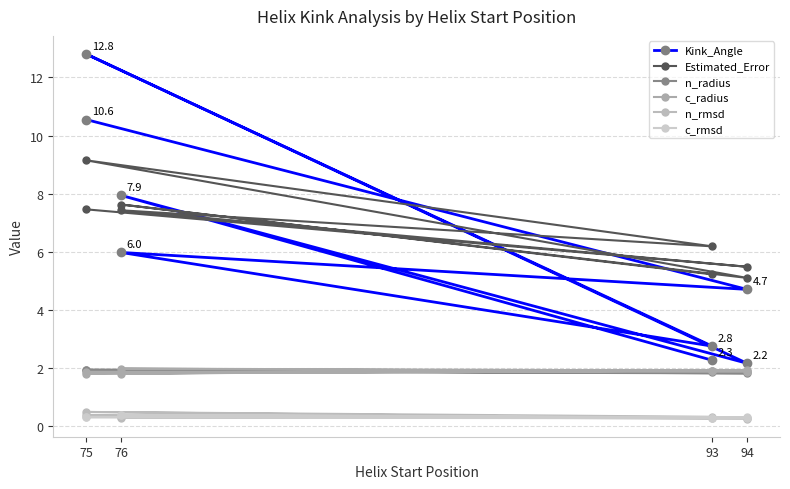

How many lines are shown in the chart?

6